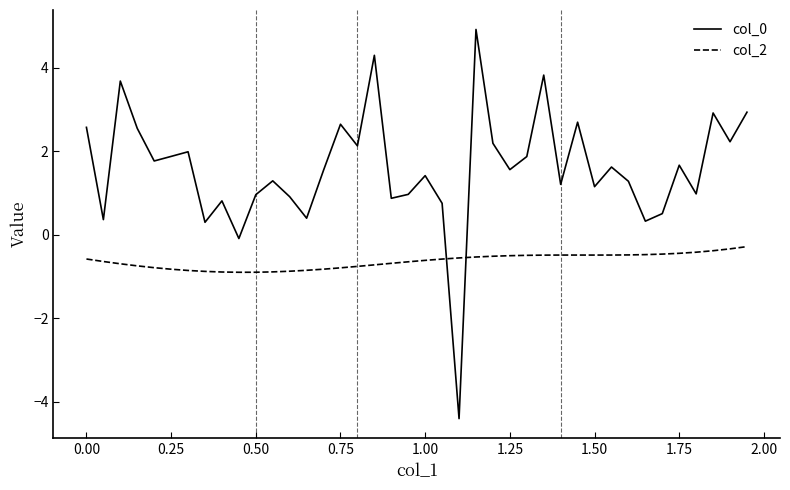

True or false: col_0 and col_2 cross at least once.

True